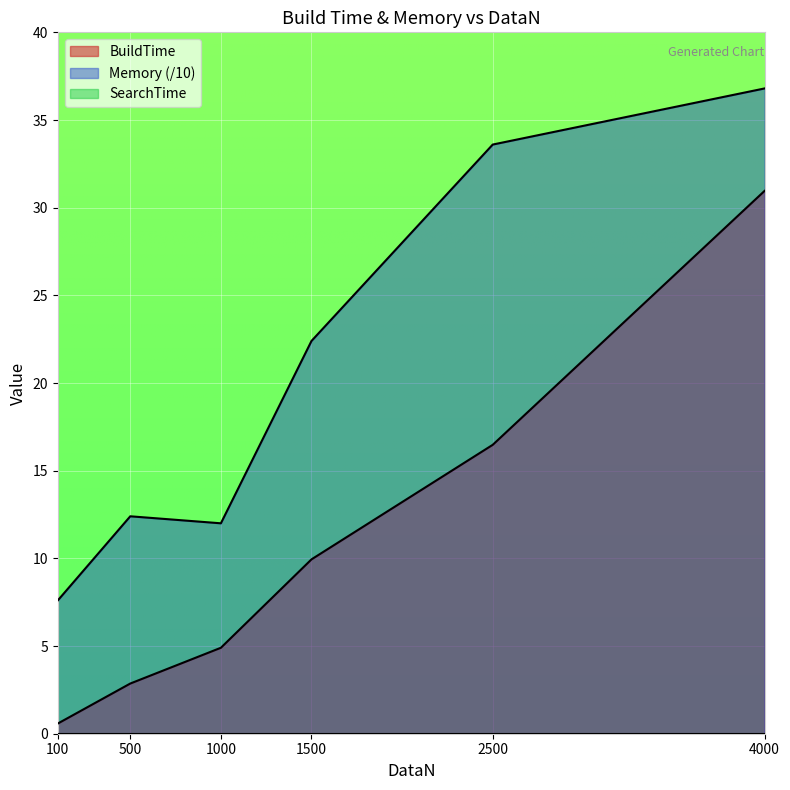

True or false: Memory and BuildTime intersect in this chart.

False